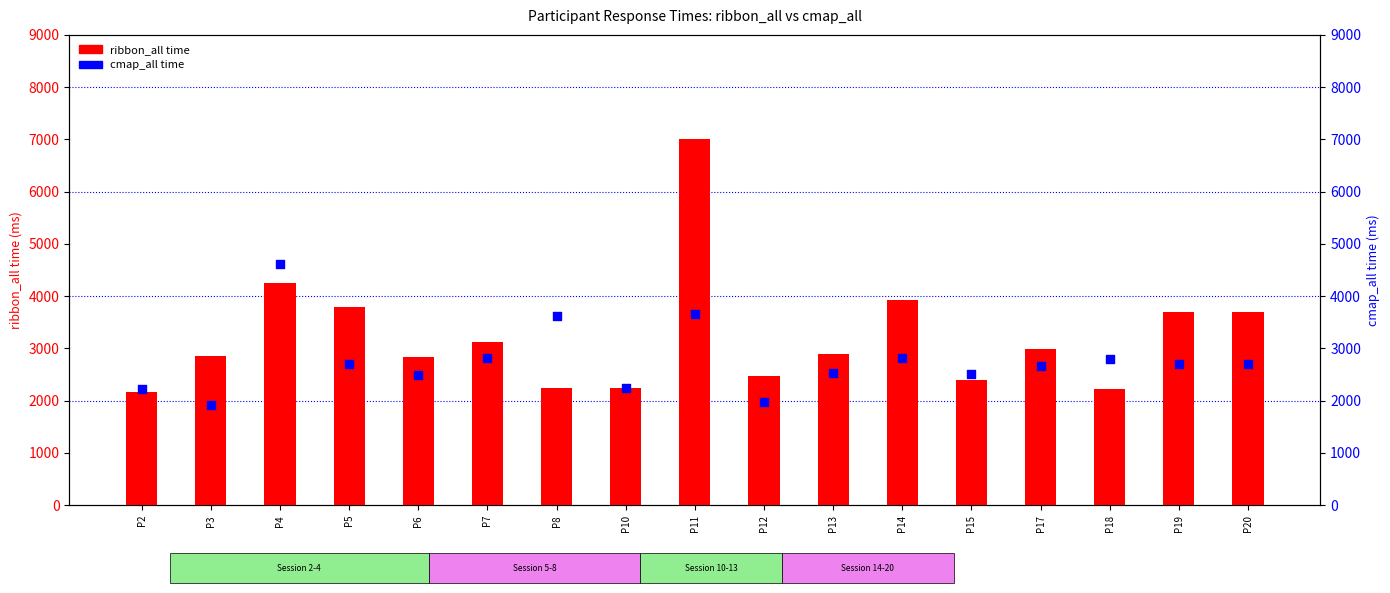

Which series has the widest spread of Y values?

ribbon_all